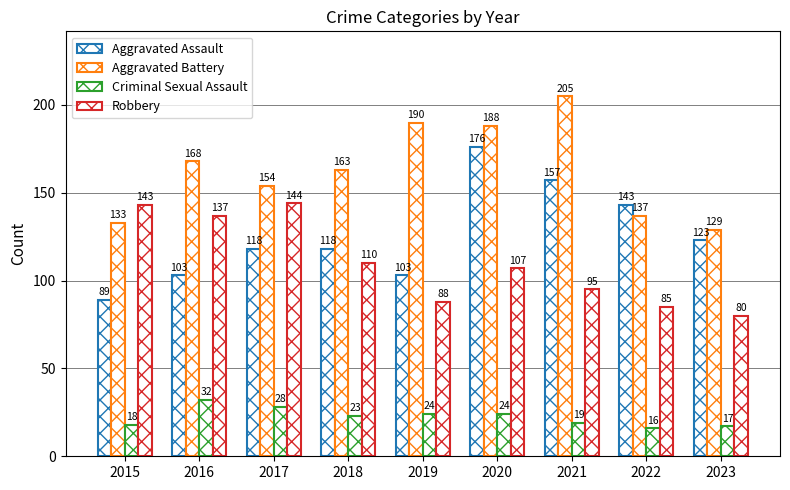

What is the difference between the highest and lowest values at 2017?

126